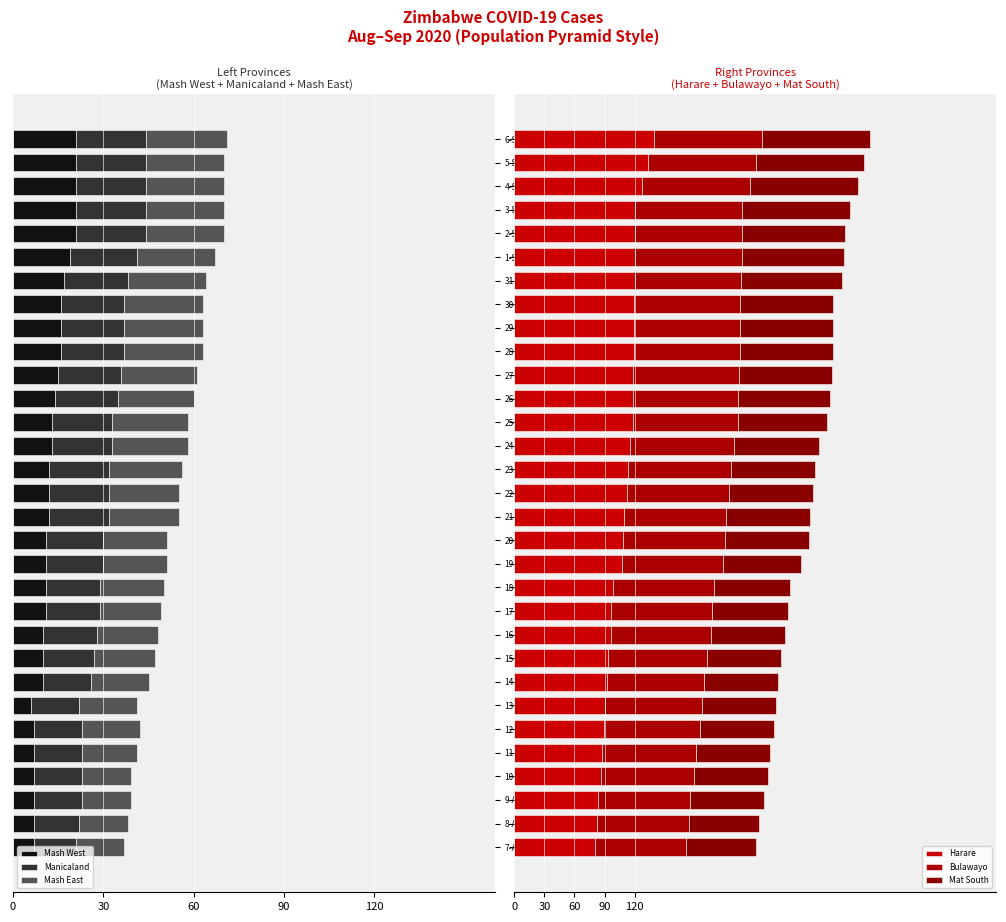

The Mat South series shows 74 at 15-Aug. True or false?

True